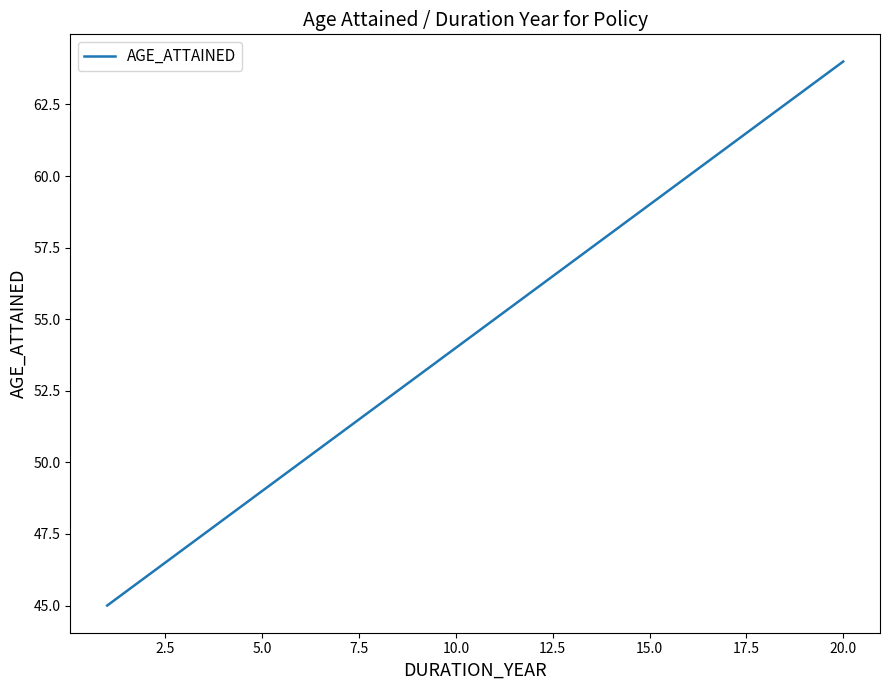

What is the difference between the maximum and minimum values?

19